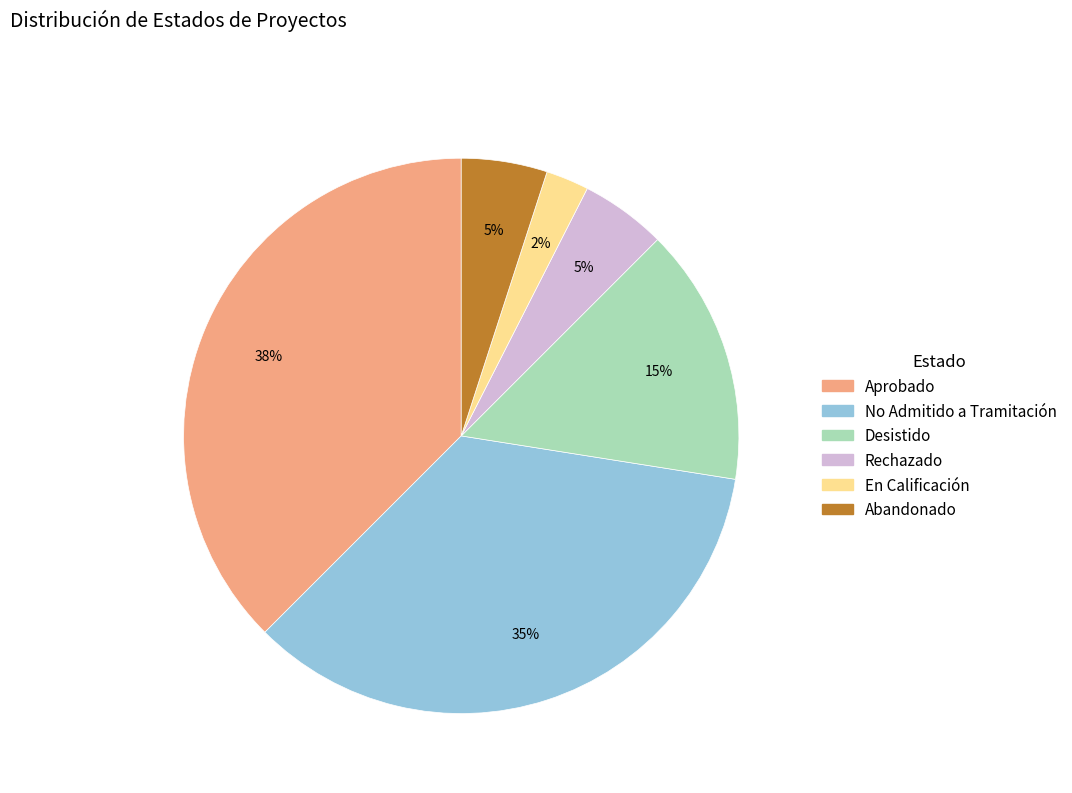

To the nearest percent, what is the difference between the Desistido and No Admitido a Tramitación slice percentages?

20%